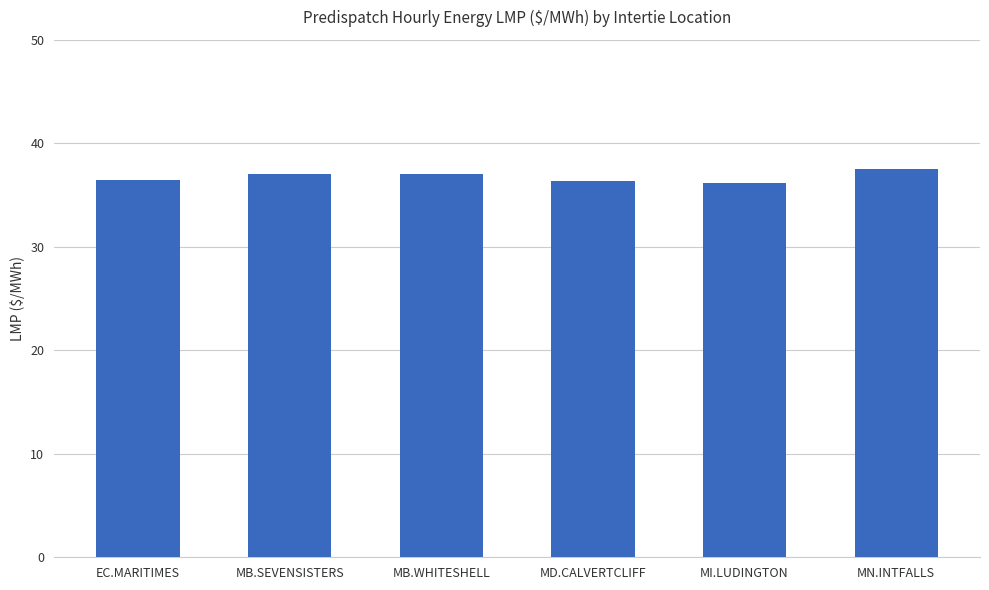

Does the chart contain stacked bars?

No